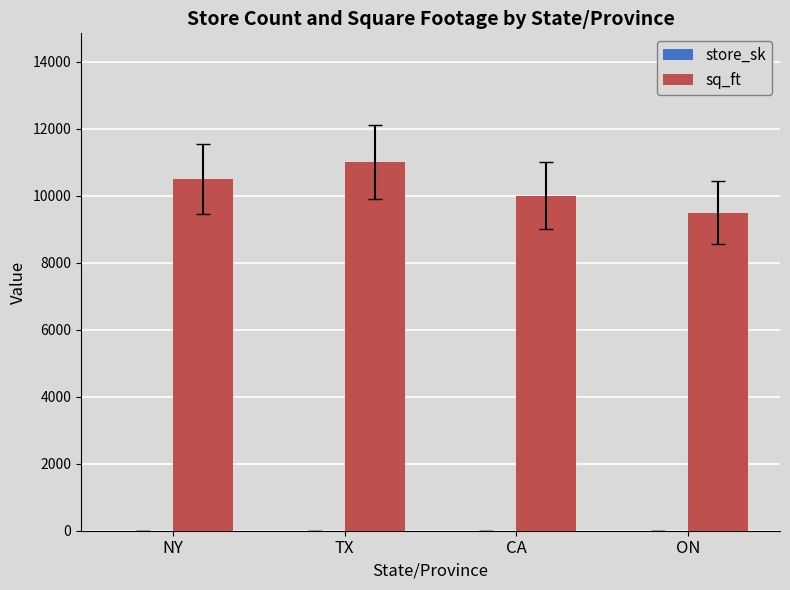

Which series changed the most between TX and ON?

sq_ft